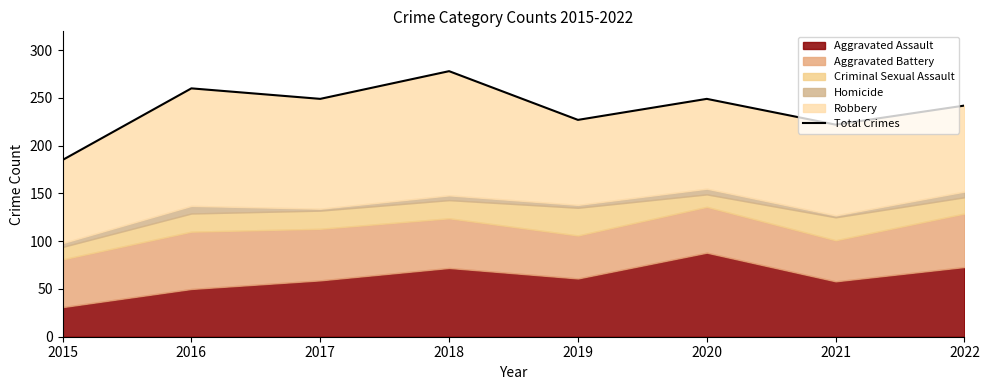

Count the number of values greater than 249.

2